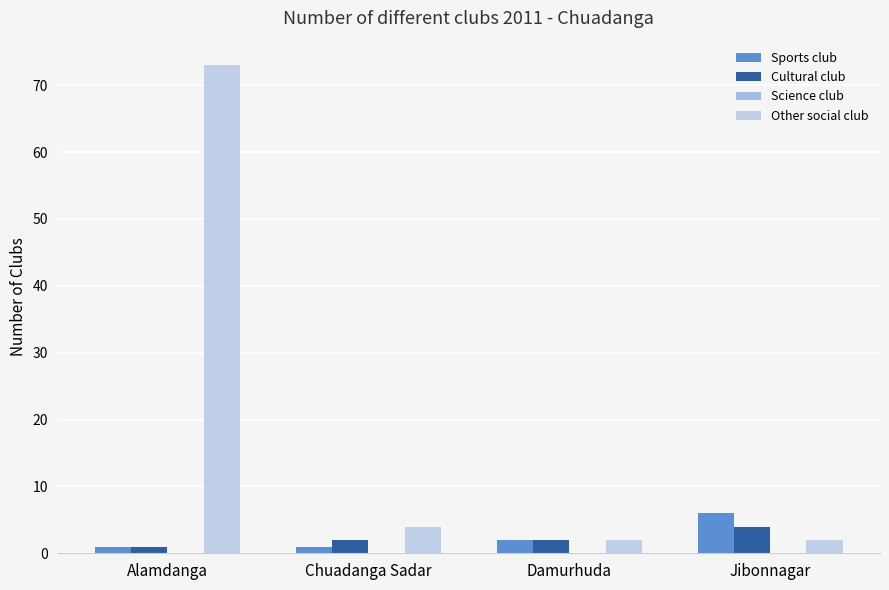

What is the total value across all series at Chuadanga Sadar?

7